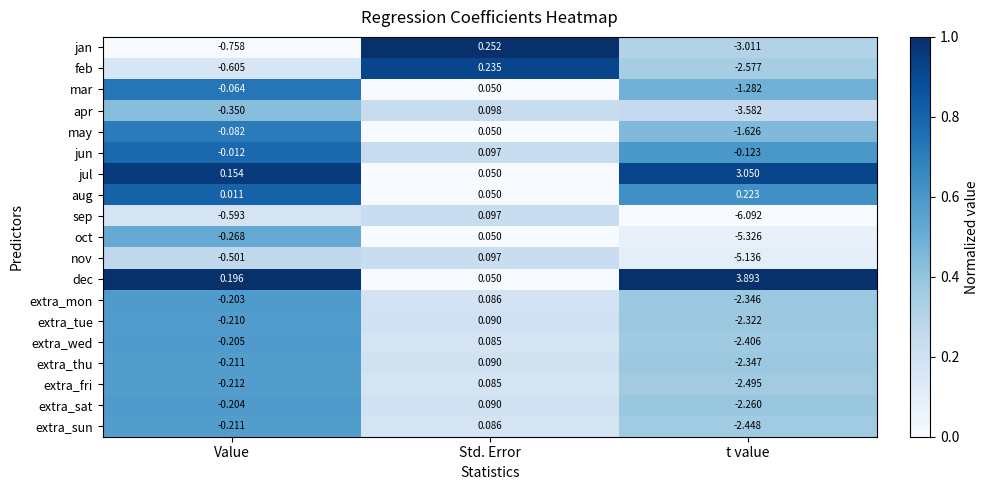

At which label is jan closest to -1?

Value